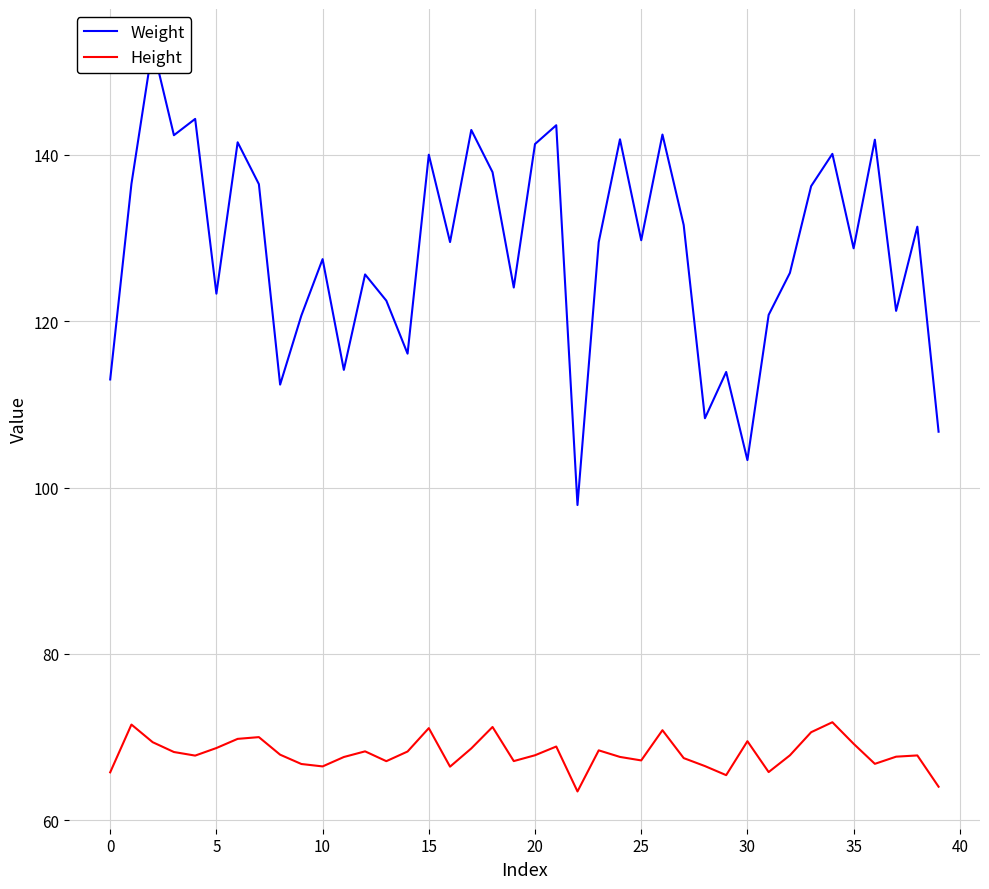

True or false: Weight and Height intersect in this chart.

False